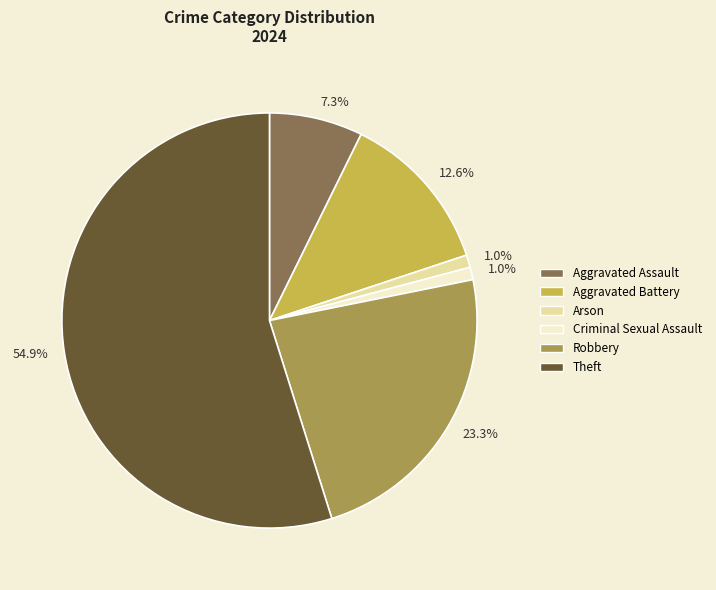

To the nearest percent, what is the average slice percentage?

17%